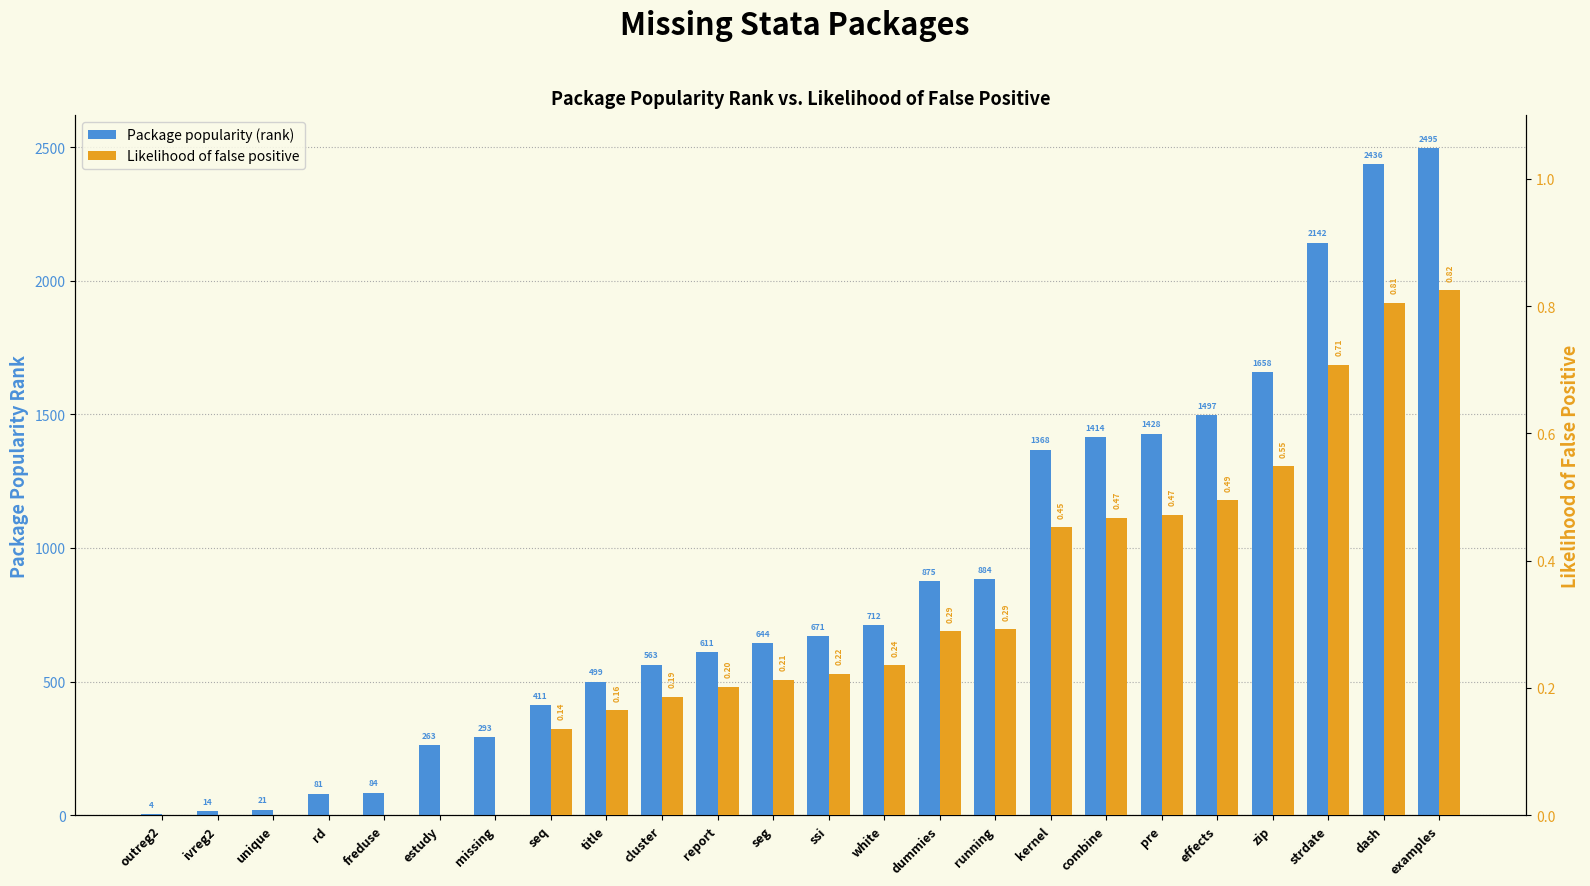

Is the value of Package popularity (rank) at title greater than the value of Likelihood of false positive at combine?

Yes